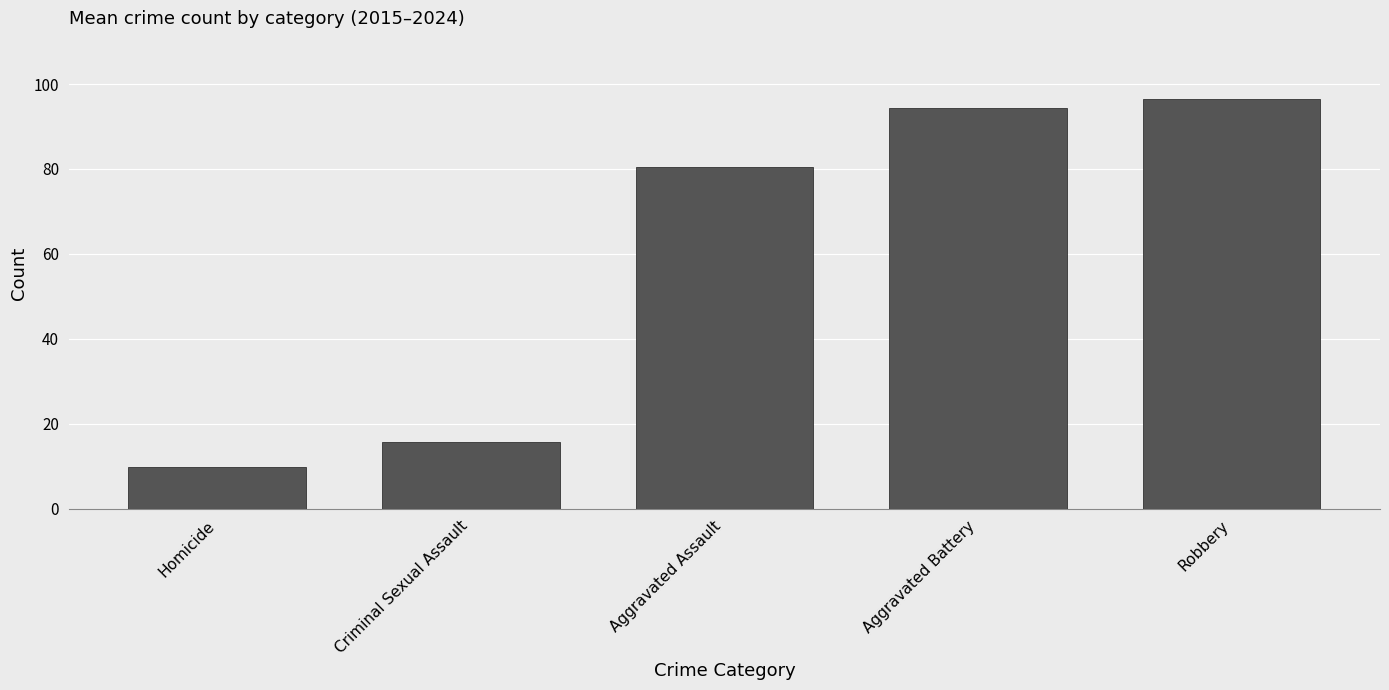

Rank the categories by value from lowest to highest.

Homicide, Criminal Sexual Assault, Aggravated Assault, Aggravated Battery, Robbery